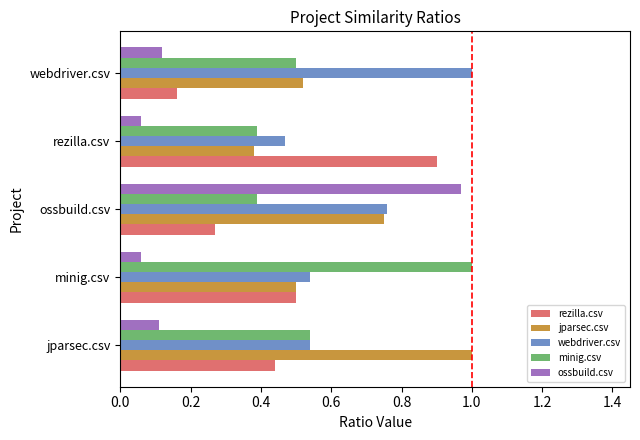

What is the sum of all minig.csv values?

2.8